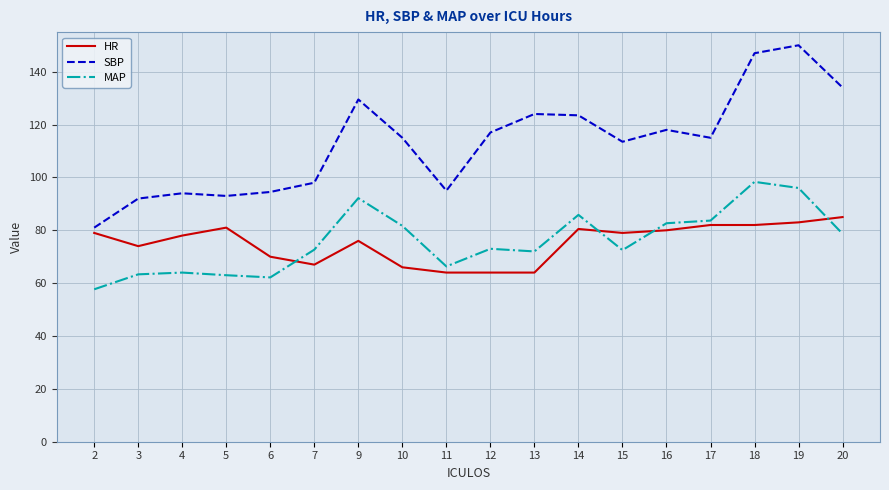

Which series has the largest total across all categories?

SBP